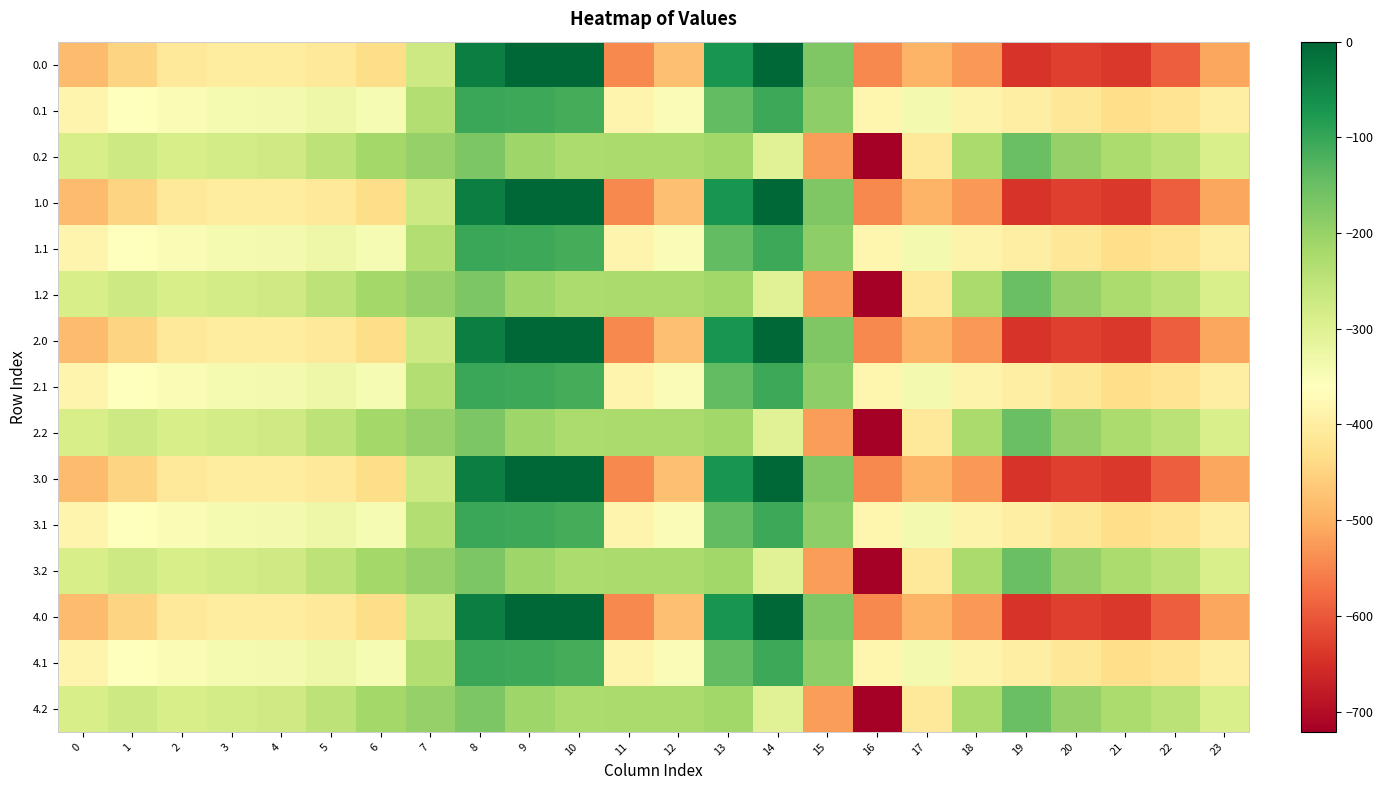

Reading right to left, transcribe all the data shown in this chart.

0.0: 23=-511.3	22=-592.3	21=-638.4	20=-629.9	19=-644.5	18=-529.6	17=-493.8	16=-545.4	15=-172.8	14=-0.3	13=-70.2	12=-477.2	11=-544.3	10=0.0	9=0.0	8=-35.0	7=-270.7	6=-435.0	5=-410.8	4=-404.9	3=-404.4	2=-410.3	1=-449.5	0=-482.0
0.1: 23=-399.4	22=-419.9	21=-432.4	20=-414.5	19=-399.7	18=-388.5	17=-340.1	16=-380.5	15=-190.4	14=-105.5	13=-141.2	12=-350.8	11=-384.7	10=-114.0	9=-104.8	8=-102.3	7=-234.9	6=-345.2	5=-329.5	4=-339.6	3=-342.7	2=-347.9	1=-361.1	0=-384.6
0.2: 23=-287.5	22=-247.4	21=-226.4	20=-199.2	19=-151.1	18=-223.1	17=-409.5	16=-721.2	15=-522.2	14=-301.9	13=-212.2	12=-224.3	11=-225.2	10=-228.0	9=-209.6	8=-169.5	7=-199.0	6=-216.4	5=-248.1	4=-274.4	3=-281.0	2=-285.5	1=-272.7	0=-287.1
1.0: 23=-511.3	22=-592.3	21=-638.4	20=-629.9	19=-644.5	18=-529.6	17=-493.8	16=-545.4	15=-172.8	14=-0.3	13=-70.2	12=-477.2	11=-544.3	10=0.0	9=0.0	8=-35.0	7=-270.7	6=-435.0	5=-410.8	4=-404.9	3=-404.4	2=-410.3	1=-449.5	0=-482.0
1.1: 23=-399.4	22=-419.9	21=-432.4	20=-414.5	19=-399.7	18=-388.5	17=-340.1	16=-380.5	15=-190.4	14=-105.5	13=-141.2	12=-350.8	11=-384.7	10=-114.0	9=-104.8	8=-102.3	7=-234.9	6=-345.2	5=-329.5	4=-339.6	3=-342.7	2=-347.9	1=-361.1	0=-384.6
1.2: 23=-287.5	22=-247.4	21=-226.4	20=-199.2	19=-151.1	18=-223.1	17=-409.5	16=-721.2	15=-522.2	14=-301.9	13=-212.2	12=-224.3	11=-225.2	10=-228.0	9=-209.6	8=-169.5	7=-199.0	6=-216.4	5=-248.1	4=-274.4	3=-281.0	2=-285.5	1=-272.7	0=-287.1
2.0: 23=-511.3	22=-592.3	21=-638.4	20=-629.9	19=-644.5	18=-529.6	17=-493.8	16=-545.4	15=-172.8	14=-0.3	13=-70.2	12=-477.2	11=-544.3	10=0.0	9=0.0	8=-35.0	7=-270.7	6=-435.0	5=-410.8	4=-404.9	3=-404.4	2=-410.3	1=-449.5	0=-482.0
2.1: 23=-399.4	22=-419.9	21=-432.4	20=-414.5	19=-399.7	18=-388.5	17=-340.1	16=-380.5	15=-190.4	14=-105.5	13=-141.2	12=-350.8	11=-384.7	10=-114.0	9=-104.8	8=-102.3	7=-234.9	6=-345.2	5=-329.5	4=-339.6	3=-342.7	2=-347.9	1=-361.1	0=-384.6
2.2: 23=-287.5	22=-247.4	21=-226.4	20=-199.2	19=-151.1	18=-223.1	17=-409.5	16=-721.2	15=-522.2	14=-301.9	13=-212.2	12=-224.3	11=-225.2	10=-228.0	9=-209.6	8=-169.5	7=-199.0	6=-216.4	5=-248.1	4=-274.4	3=-281.0	2=-285.5	1=-272.7	0=-287.1
3.0: 23=-511.3	22=-592.3	21=-638.4	20=-629.9	19=-644.5	18=-529.6	17=-493.8	16=-545.4	15=-172.8	14=-0.3	13=-70.2	12=-477.2	11=-544.3	10=0.0	9=0.0	8=-35.0	7=-270.7	6=-435.0	5=-410.8	4=-404.9	3=-404.4	2=-410.3	1=-449.5	0=-482.0
3.1: 23=-399.4	22=-419.9	21=-432.4	20=-414.5	19=-399.7	18=-388.5	17=-340.1	16=-380.5	15=-190.4	14=-105.5	13=-141.2	12=-350.8	11=-384.7	10=-114.0	9=-104.8	8=-102.3	7=-234.9	6=-345.2	5=-329.5	4=-339.6	3=-342.7	2=-347.9	1=-361.1	0=-384.6
3.2: 23=-287.5	22=-247.4	21=-226.4	20=-199.2	19=-151.1	18=-223.1	17=-409.5	16=-721.2	15=-522.2	14=-301.9	13=-212.2	12=-224.3	11=-225.2	10=-228.0	9=-209.6	8=-169.5	7=-199.0	6=-216.4	5=-248.1	4=-274.4	3=-281.0	2=-285.5	1=-272.7	0=-287.1
4.0: 23=-511.3	22=-592.3	21=-638.4	20=-629.9	19=-644.5	18=-529.6	17=-493.8	16=-545.4	15=-172.8	14=-0.3	13=-70.2	12=-477.2	11=-544.3	10=0.0	9=0.0	8=-35.0	7=-270.7	6=-435.0	5=-410.8	4=-404.9	3=-404.4	2=-410.3	1=-449.5	0=-482.0
4.1: 23=-399.4	22=-419.9	21=-432.4	20=-414.5	19=-399.7	18=-388.5	17=-340.1	16=-380.5	15=-190.4	14=-105.5	13=-141.2	12=-350.8	11=-384.7	10=-114.0	9=-104.8	8=-102.3	7=-234.9	6=-345.2	5=-329.5	4=-339.6	3=-342.7	2=-347.9	1=-361.1	0=-384.6
4.2: 23=-287.5	22=-247.4	21=-226.4	20=-199.2	19=-151.1	18=-223.1	17=-409.5	16=-721.2	15=-522.2	14=-301.9	13=-212.2	12=-224.3	11=-225.2	10=-228.0	9=-209.6	8=-169.5	7=-199.0	6=-216.4	5=-248.1	4=-274.4	3=-281.0	2=-285.5	1=-272.7	0=-287.1